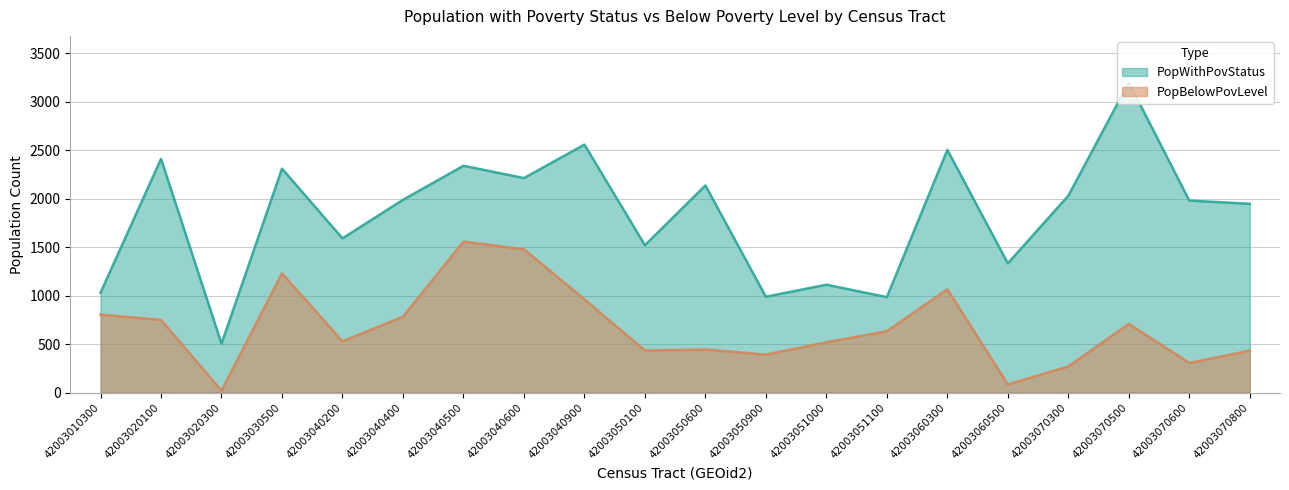

Reading right to left, transcribe all the data shown in this chart.

PopWithPovStatus: 1946	1979	3197	2029	1332	2502	984	1112	988	2135	1519	2556	2211	2338	1987	1590	2308	504	2409	1030
PopBelowPovLevel: 432	305	708	269	83	1064	632	518	391	444	433	961	1477	1556	782	528	1228	19	749	803